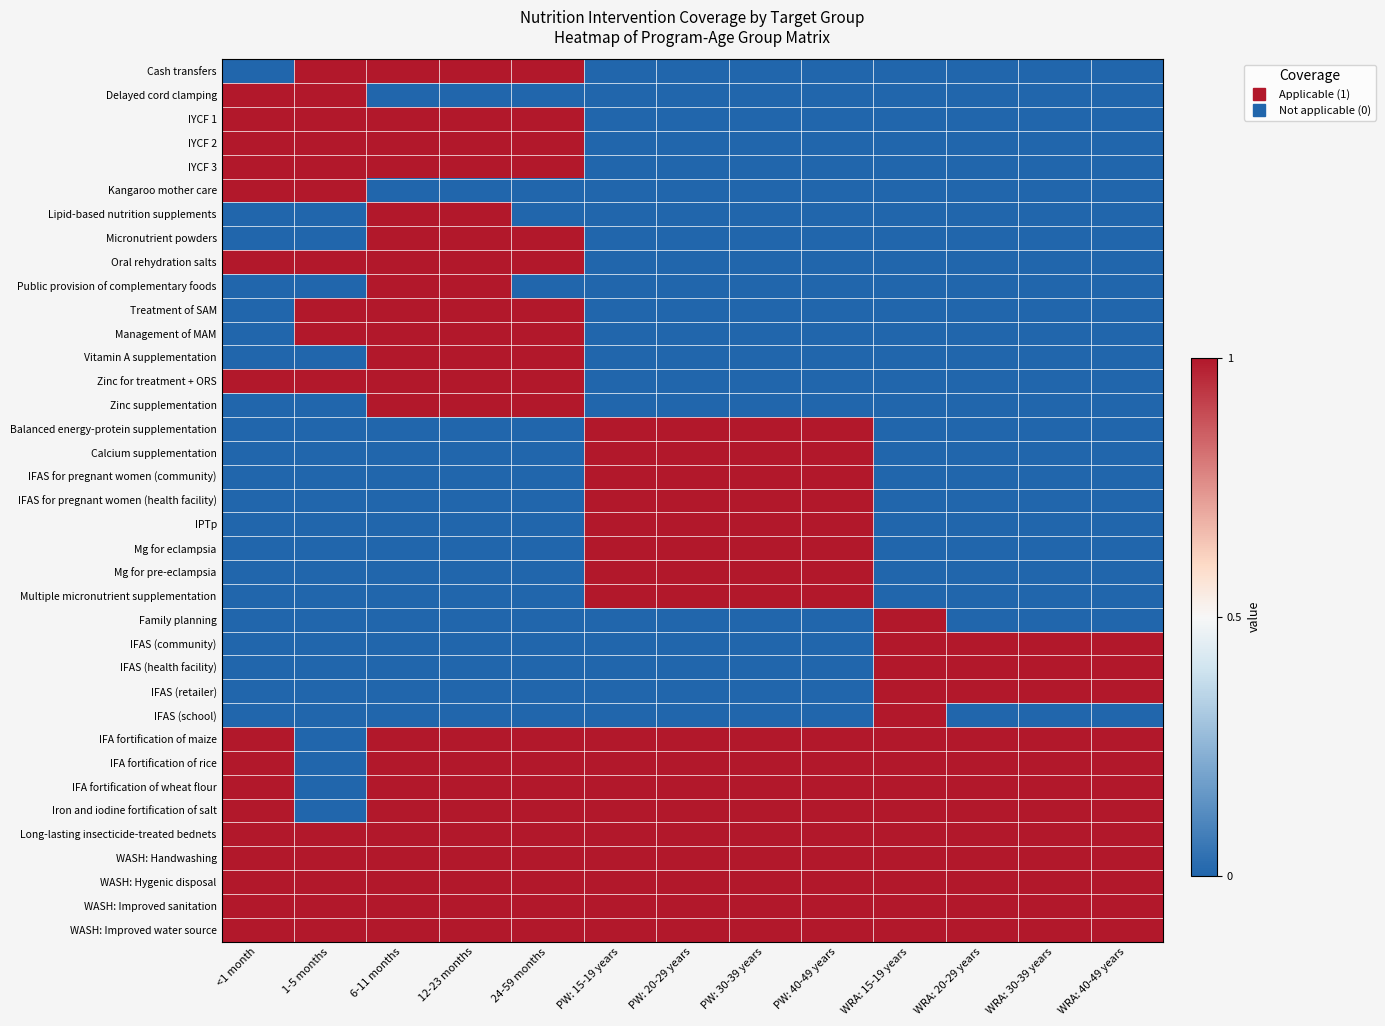

Count the number of categories in the chart.

13